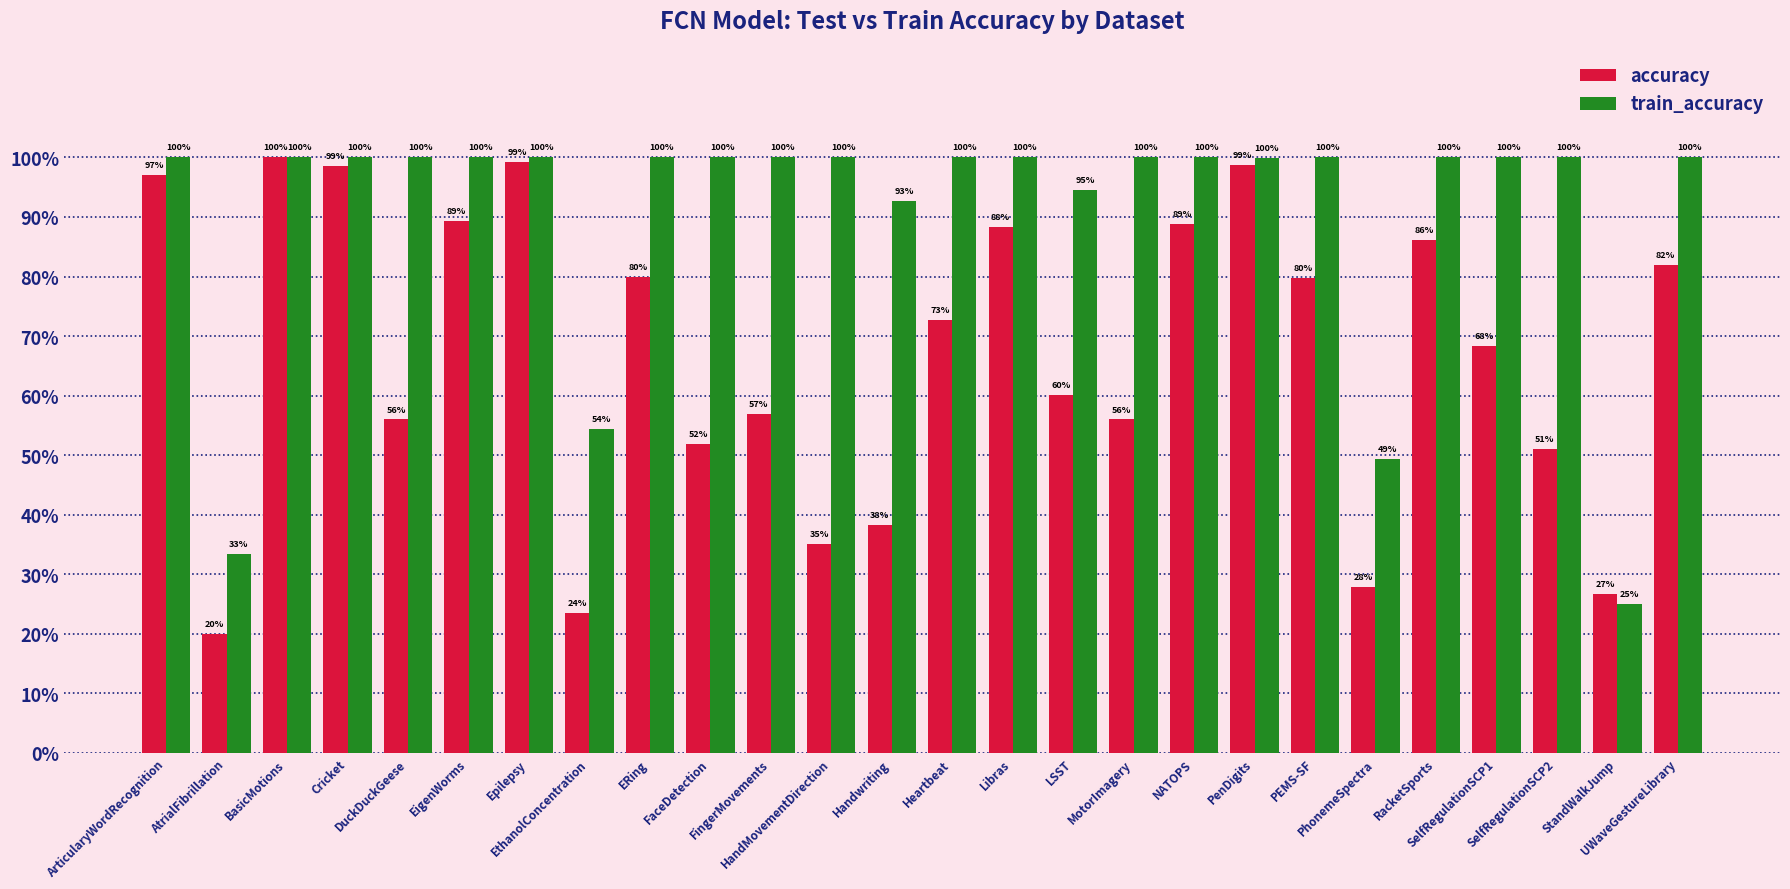

What is the label of the 26th bar from the left?

UWaveGestureLibrary